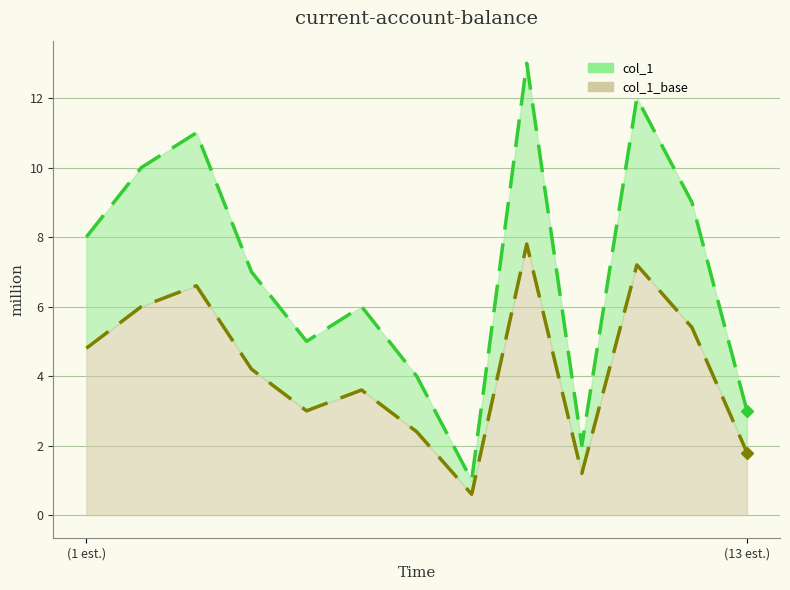

What is the difference between the maximum and minimum values in the col_1_line series?

12.0